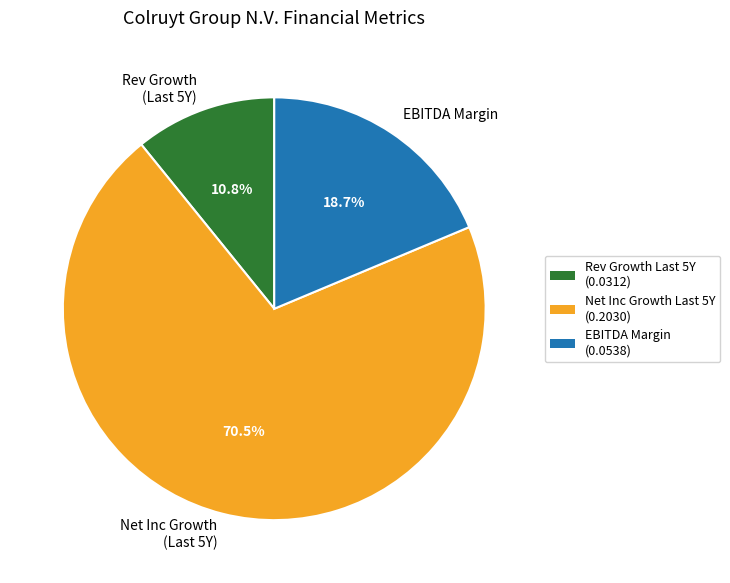

Does any single category account for the majority?

Yes